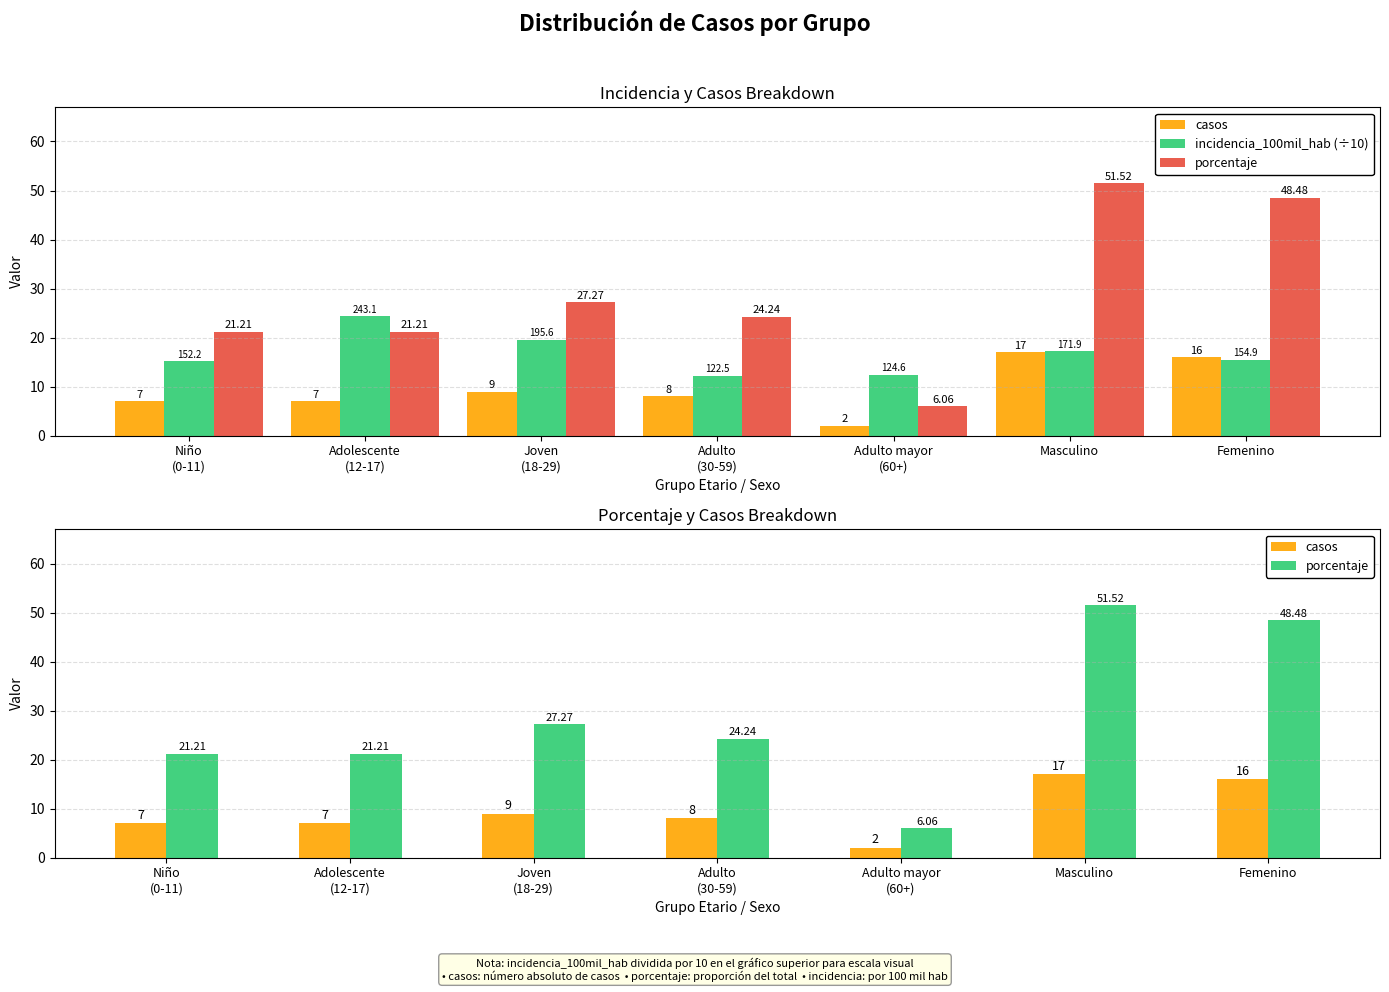

What position from the left is Masculino?

6